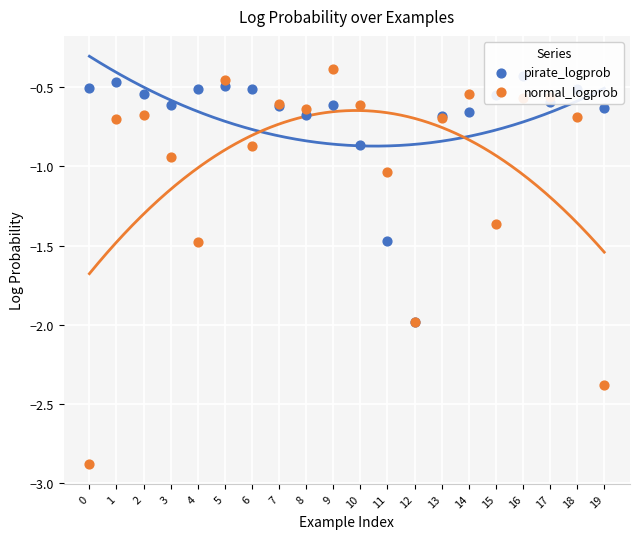

Is the value of pirate_logprob at 2 greater than the value of normal_logprob at 12?

Yes